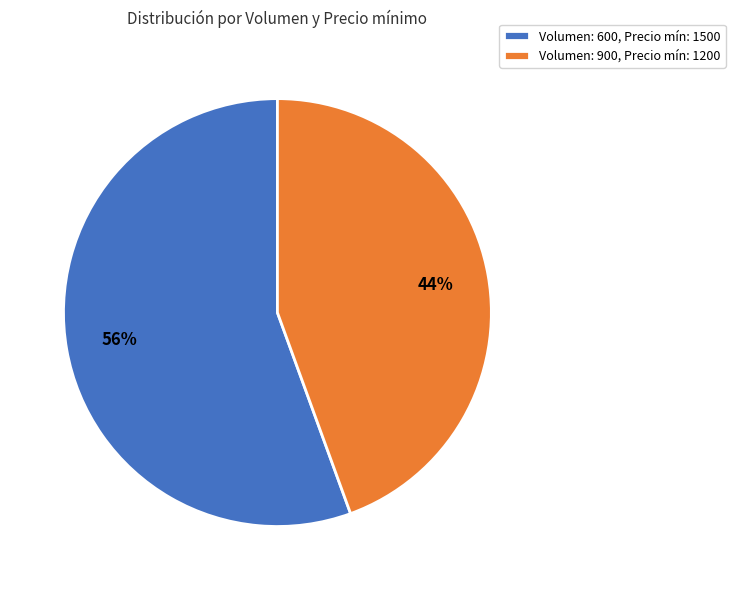

Which has a higher value, Volumen: 600, Precio mín: 1500 or Volumen: 900, Precio mín: 1200?

Volumen: 600, Precio mín: 1500